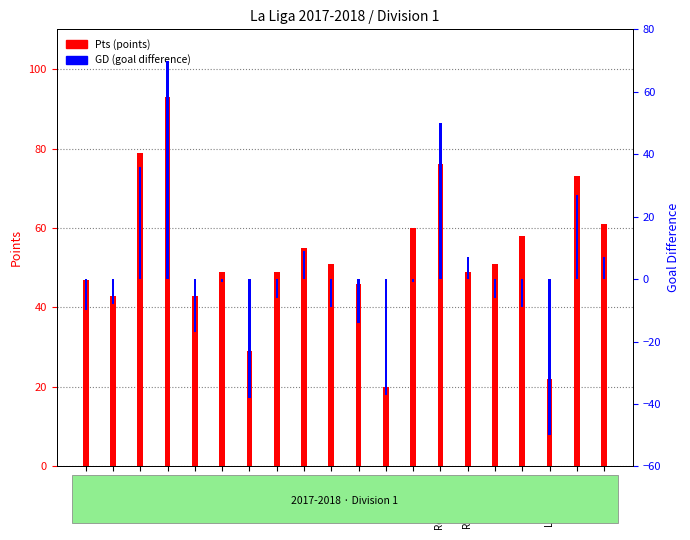

Which series changed the most between Leganés and Levante?

Pts